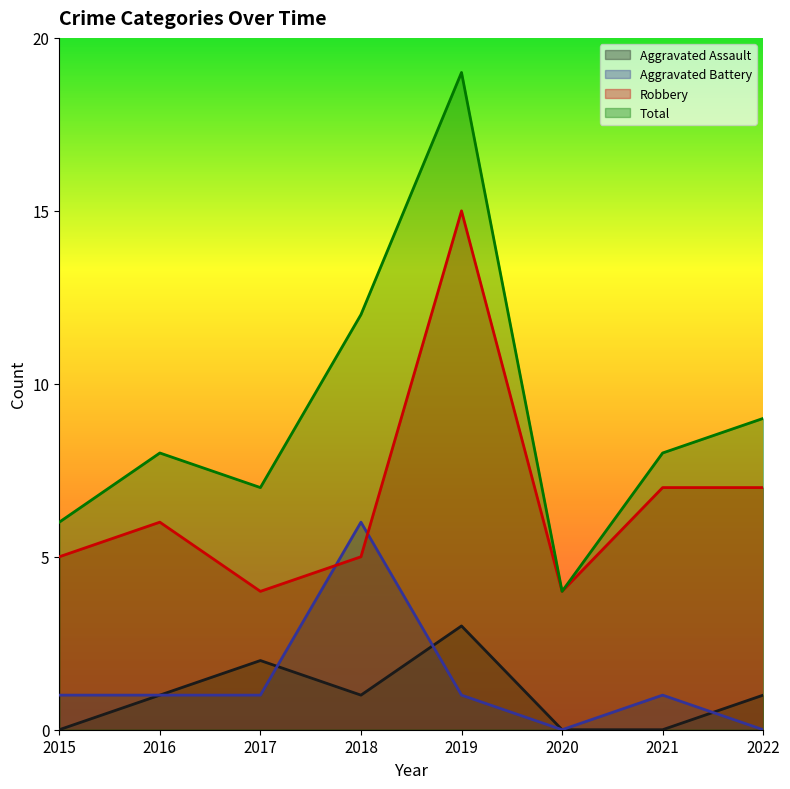

At which label is Aggravated Assault closest to 1?

2016